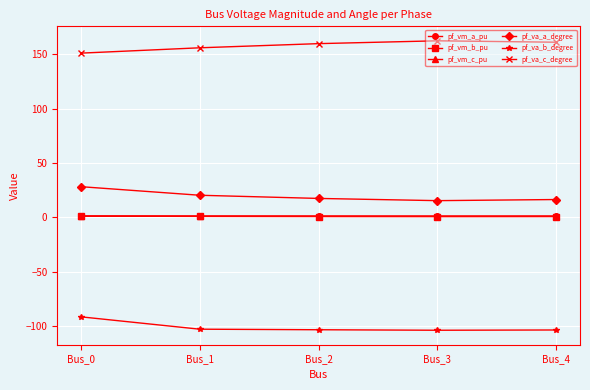

True or false: pf_vm_c_pu has a value of 1.1 at Bus_0.

True